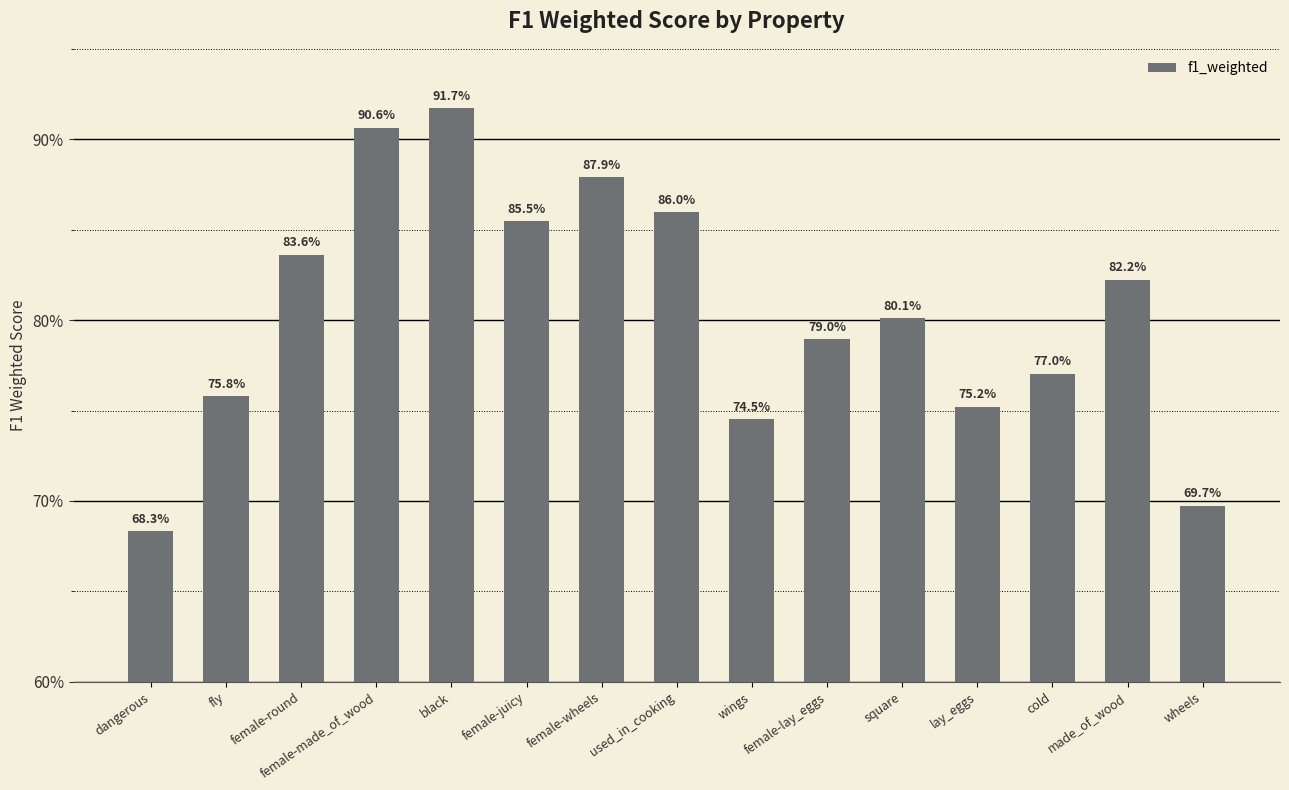

Are the bars horizontal?

No